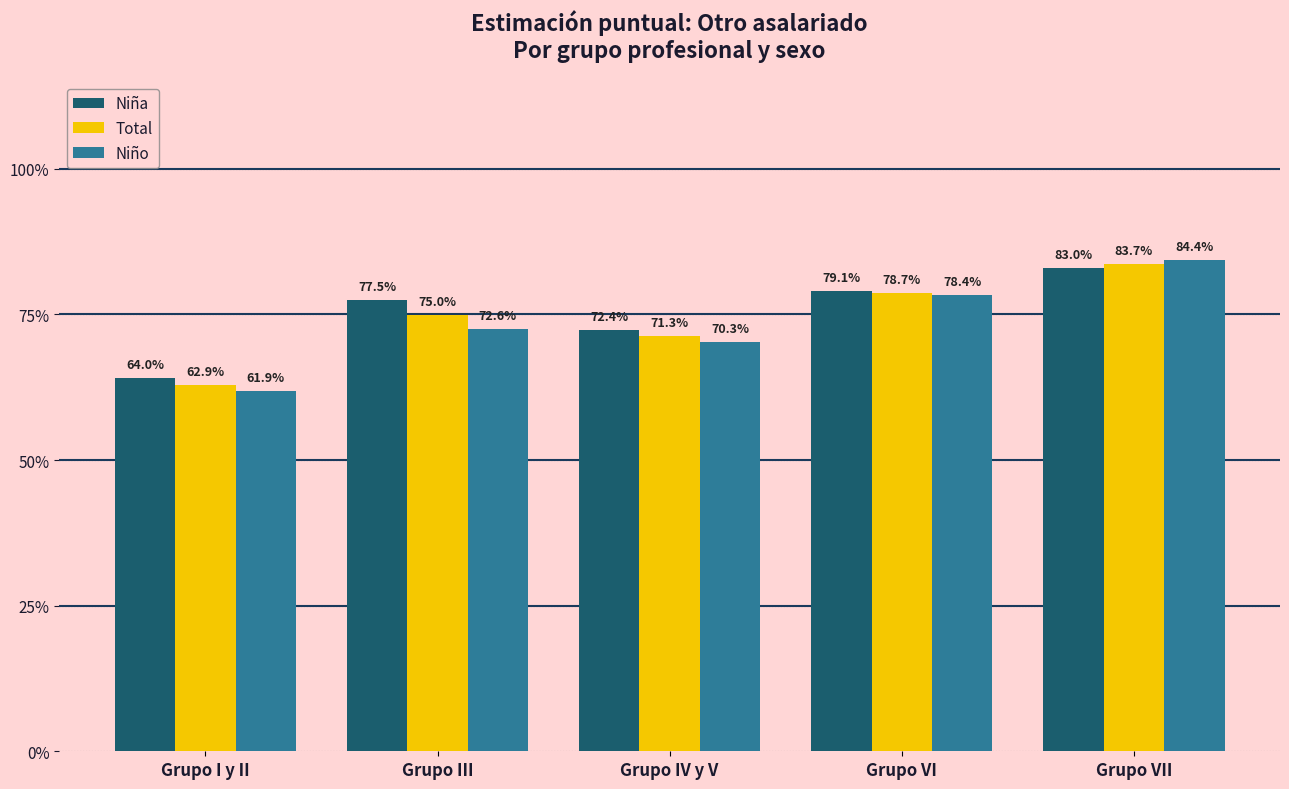

Reading left to right, list all the values displayed in this chart.

Niña: 0.6	0.8	0.7	0.8	0.8
Total: 0.6	0.7	0.7	0.8	0.8
Niño: 0.6	0.7	0.7	0.8	0.8